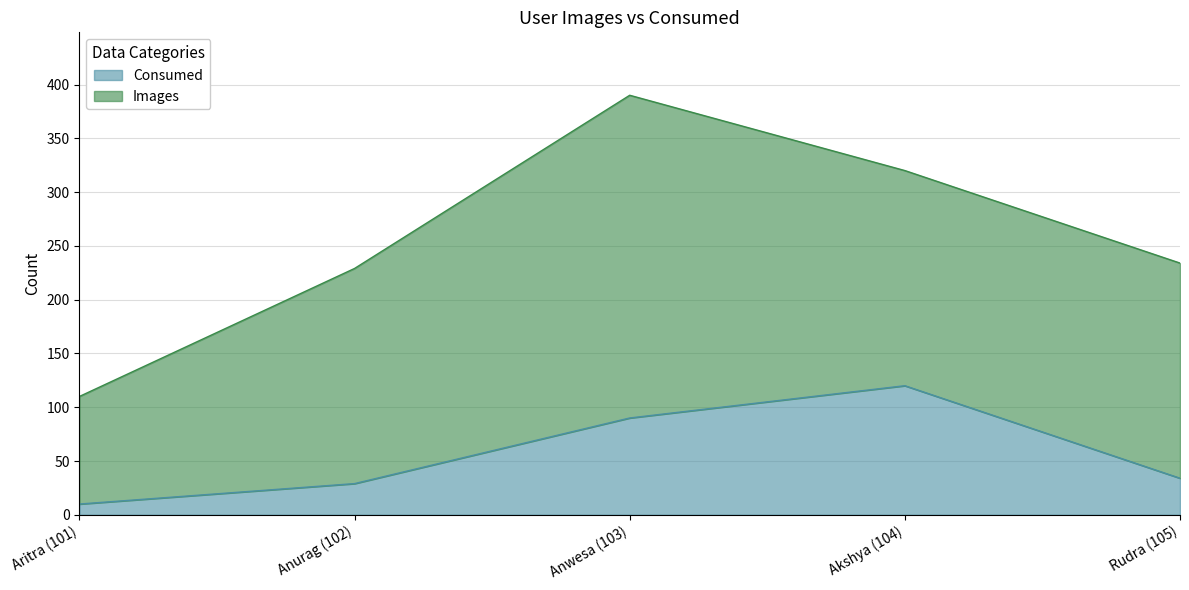

What is the difference between the maximum and minimum values?

110